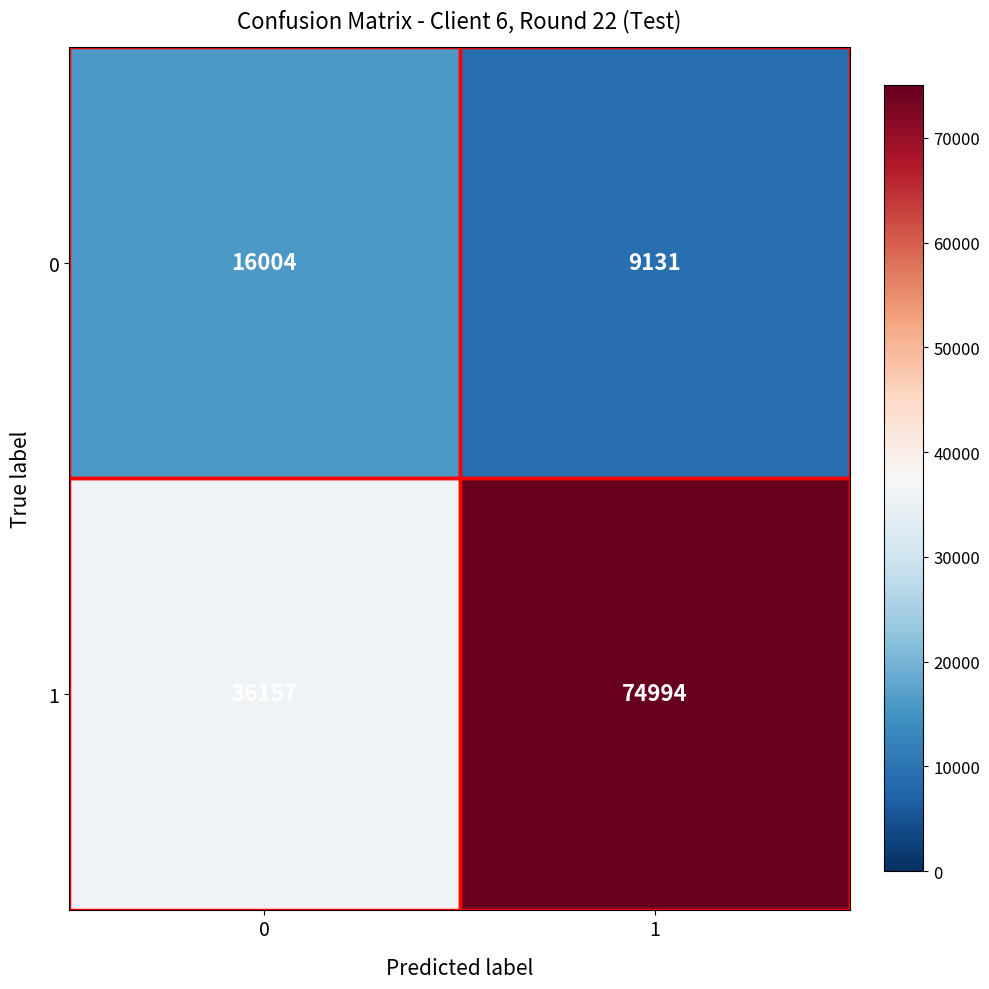

What is the total value across all series at 1?

84125